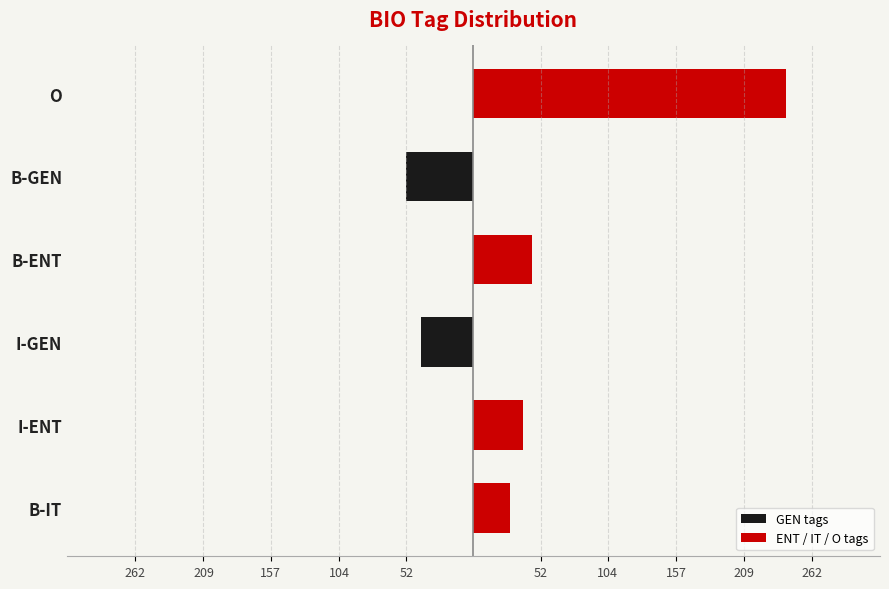

Between B-IT and O, which is larger?

B-IT